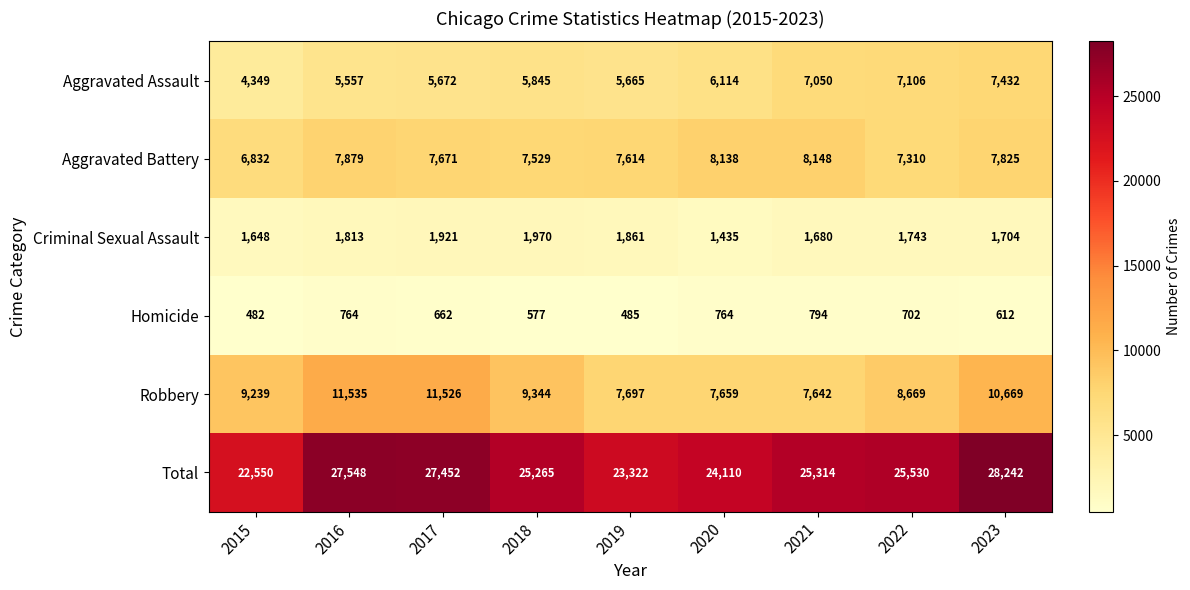

What is the difference between the highest and lowest values at 2021?

24520